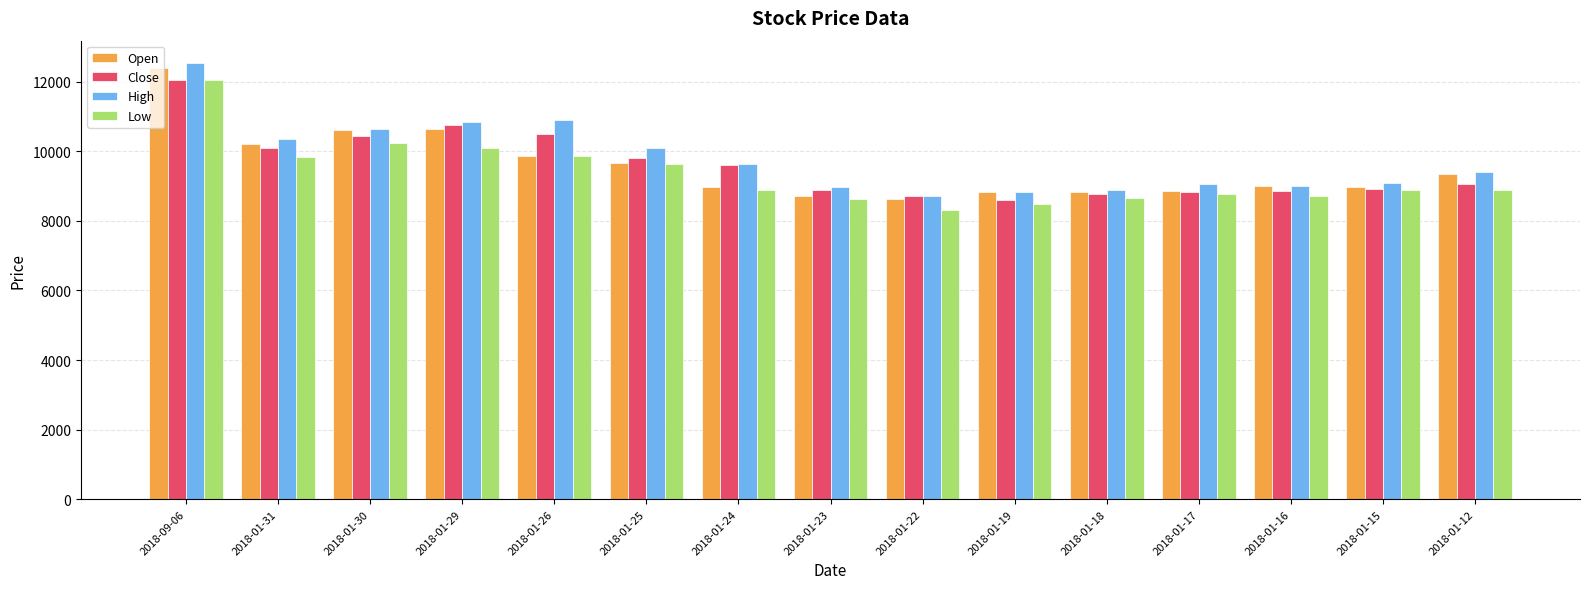

What is the sum of all High values?

147010